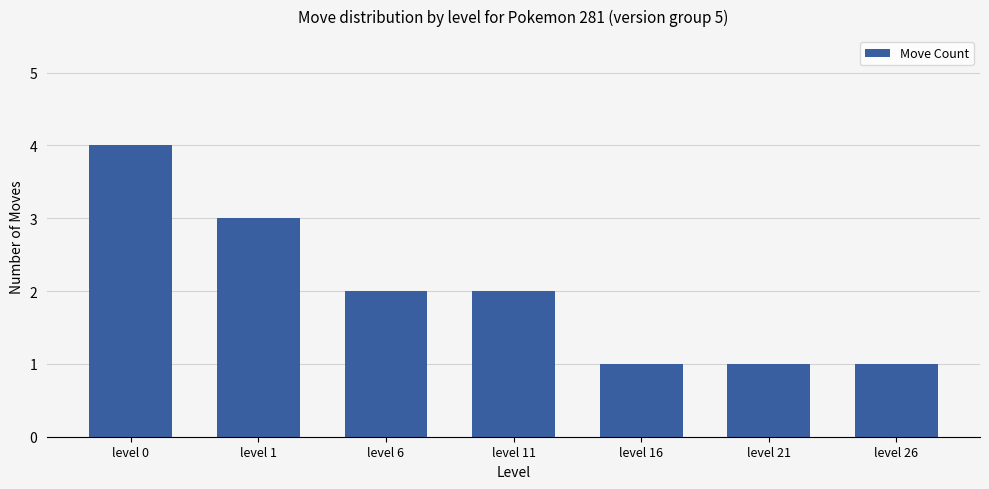

Does the chart contain any negative values?

No